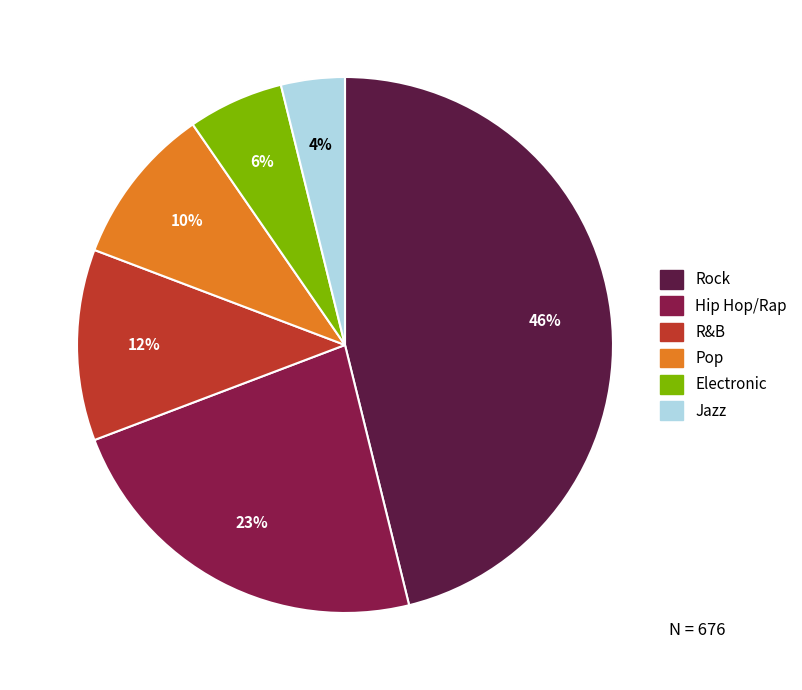

To the nearest percent, what portion does Electronic represent?

6%